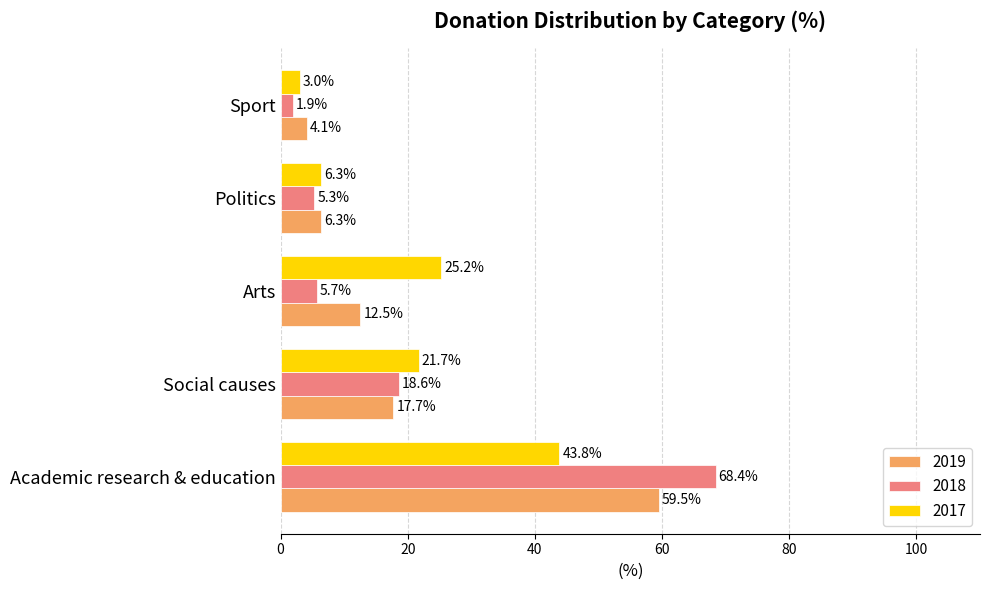

What is the highest value of the 2017 series?

43.8